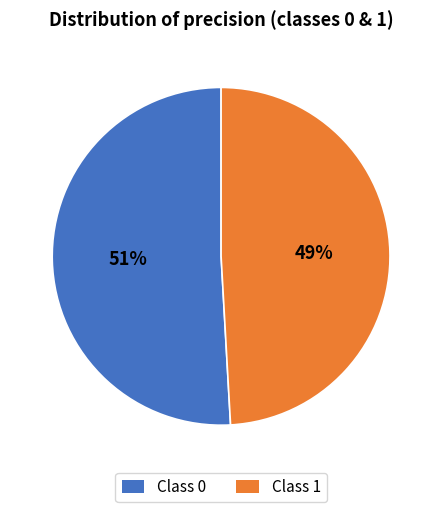

To the nearest percent, what is the difference between the largest and smallest slice percentages?

2%